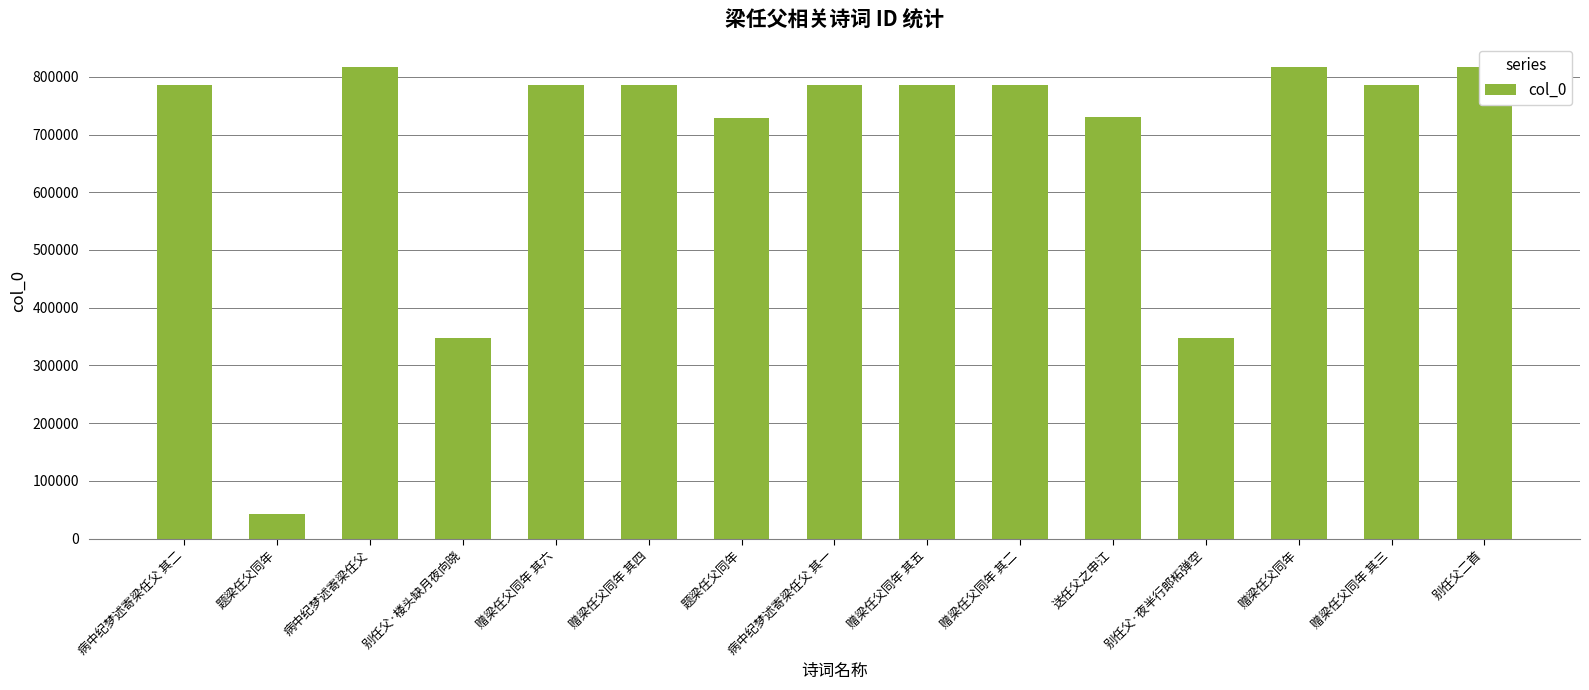

Is it true that the value at 赠梁任父同年 其四 is 1028114?

False